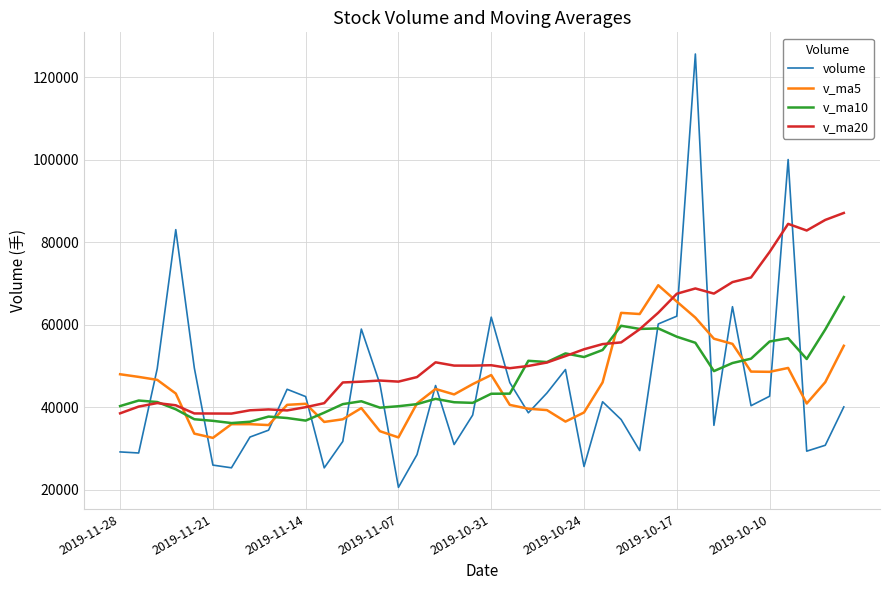

Which series ends up on top after the final intersection of v_ma10 and volume?

v_ma10